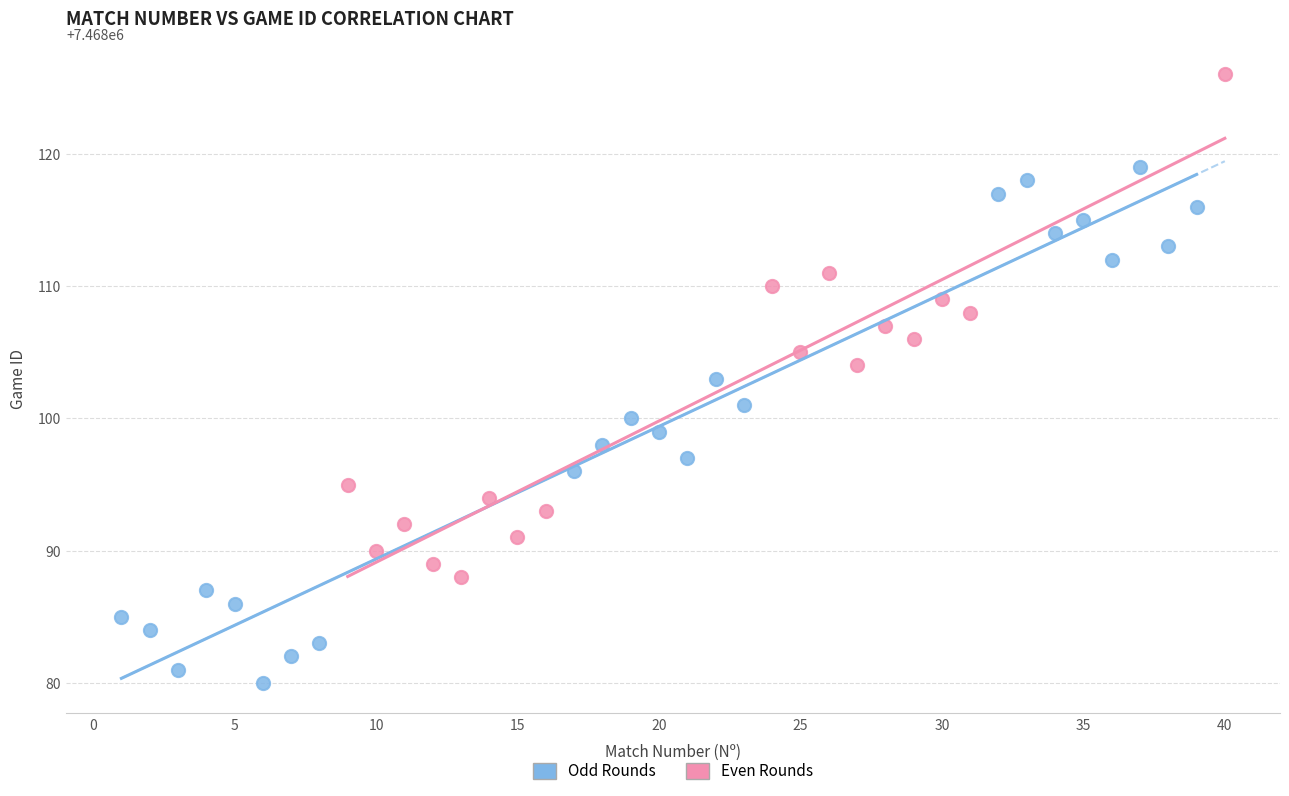

Which series contains the highest Y value?

Even Rounds